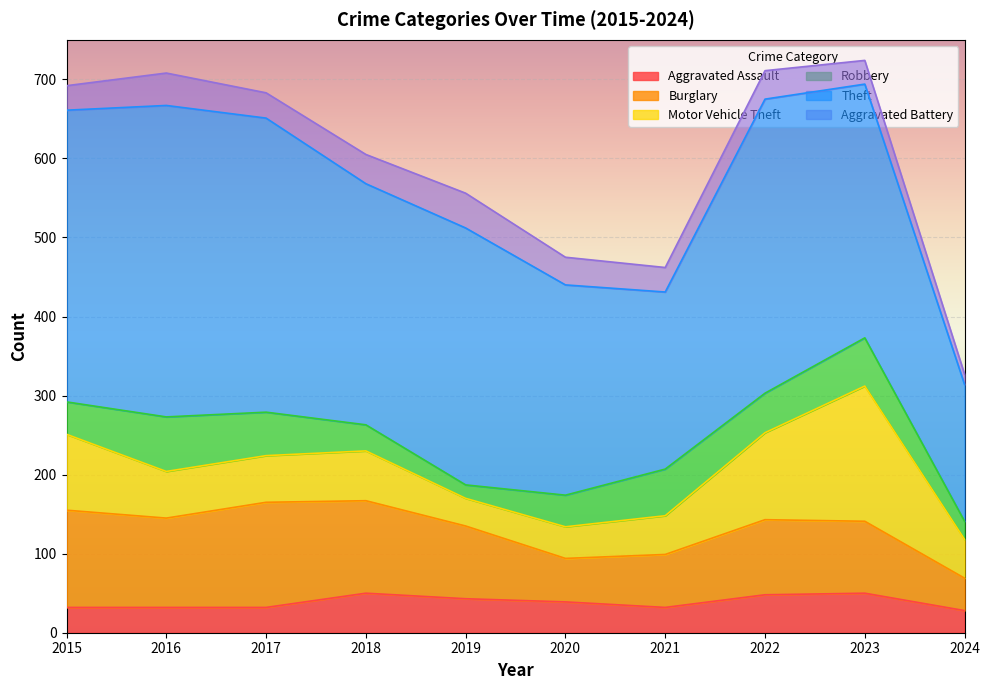

After their last crossing, which series has the higher values: Motor Vehicle Theft or Burglary?

Motor Vehicle Theft